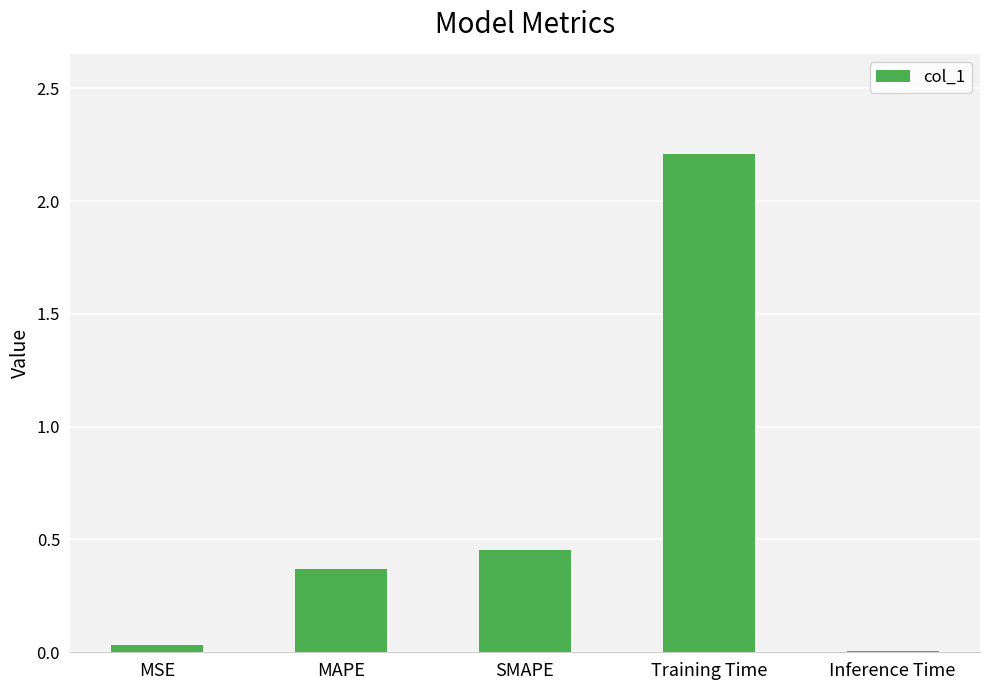

Where is the data nearest to the value 1?

SMAPE